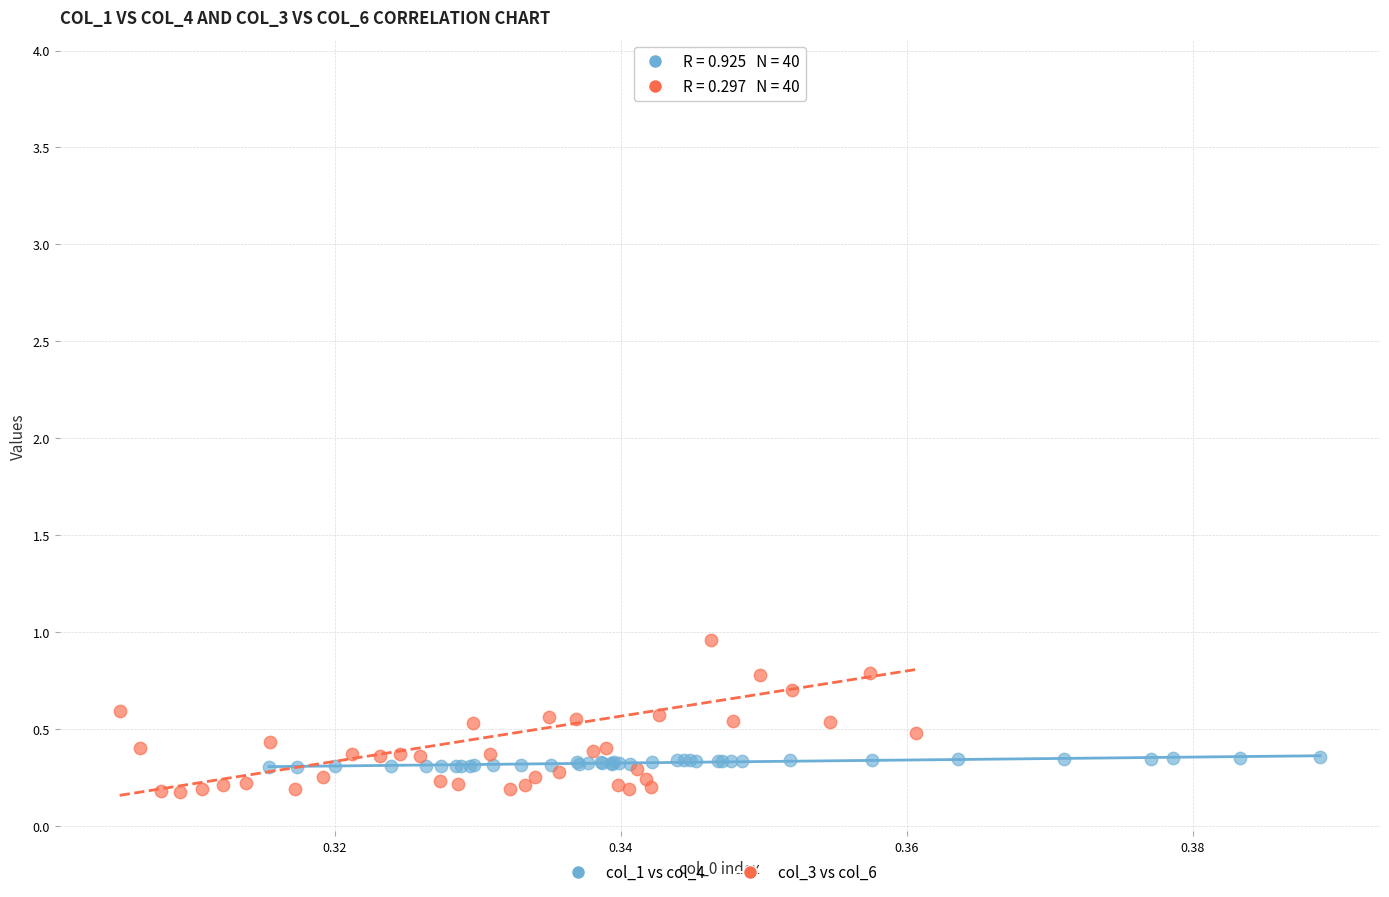

Which series contains the highest Y value?

col_3 vs col_6